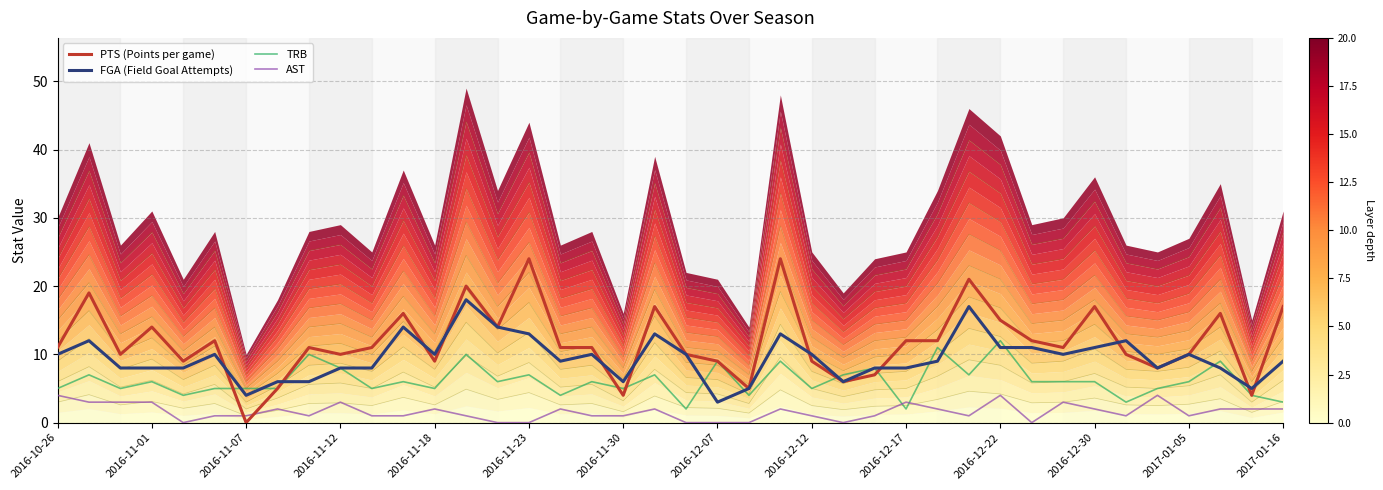

Does the chart display data point markers on the line(s)?

No